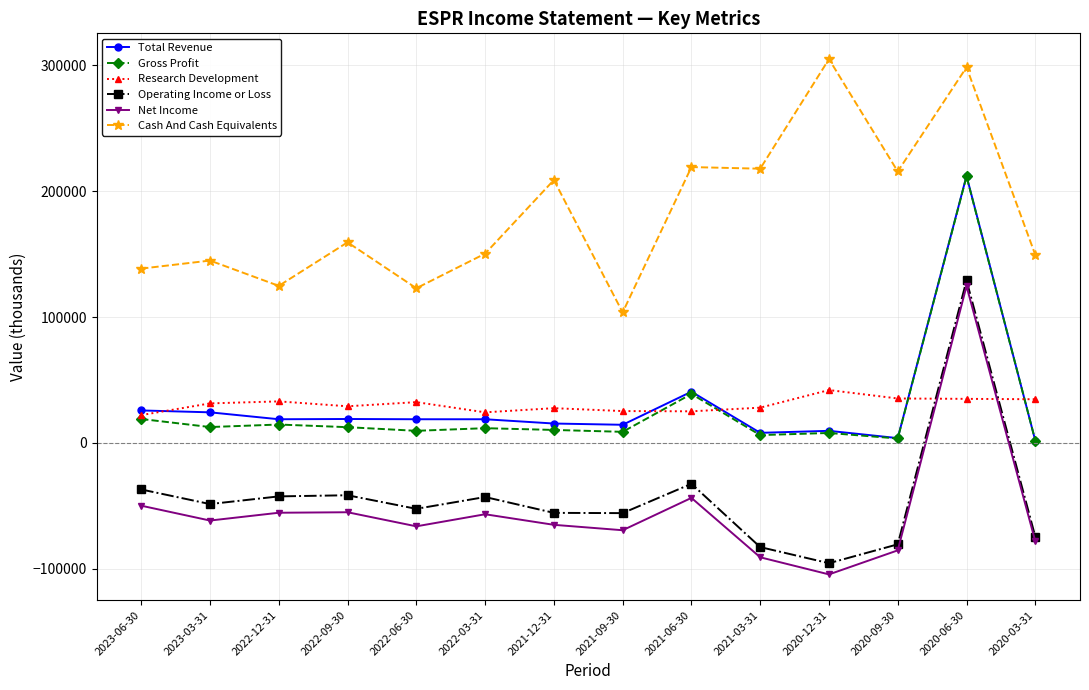

Where is Cash And Cash Equivalents nearest to the value 204350?

2021-12-31